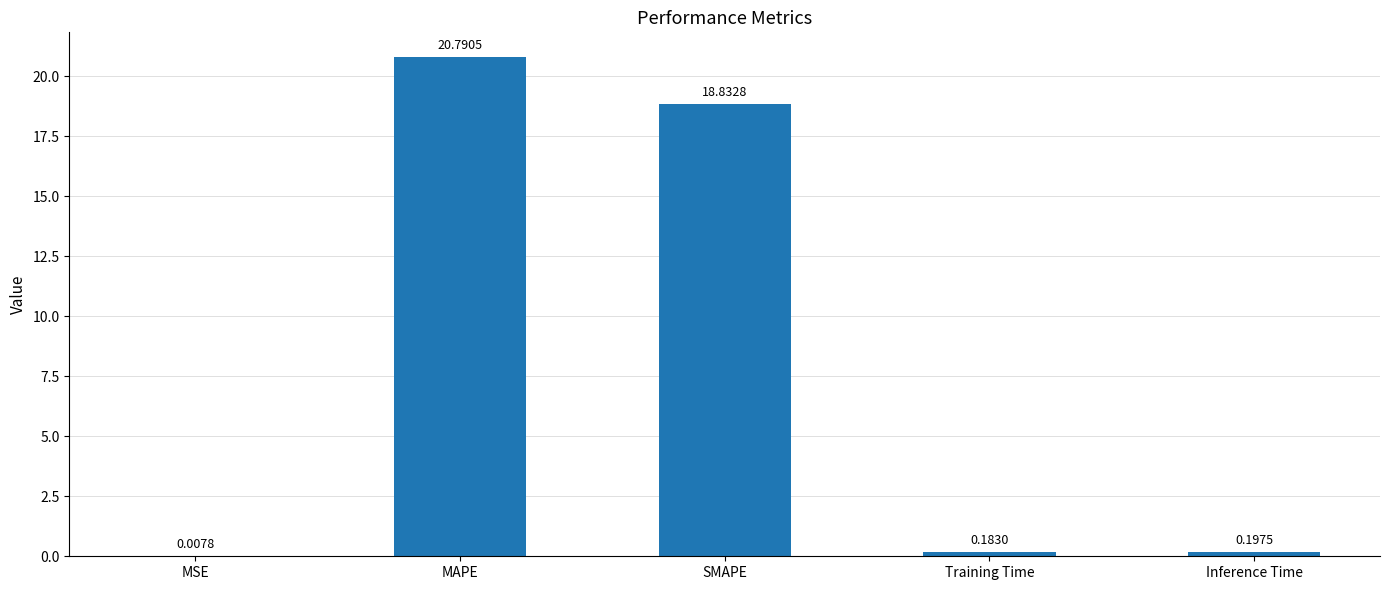

At which category does the chart reach its peak across all series?

MAPE